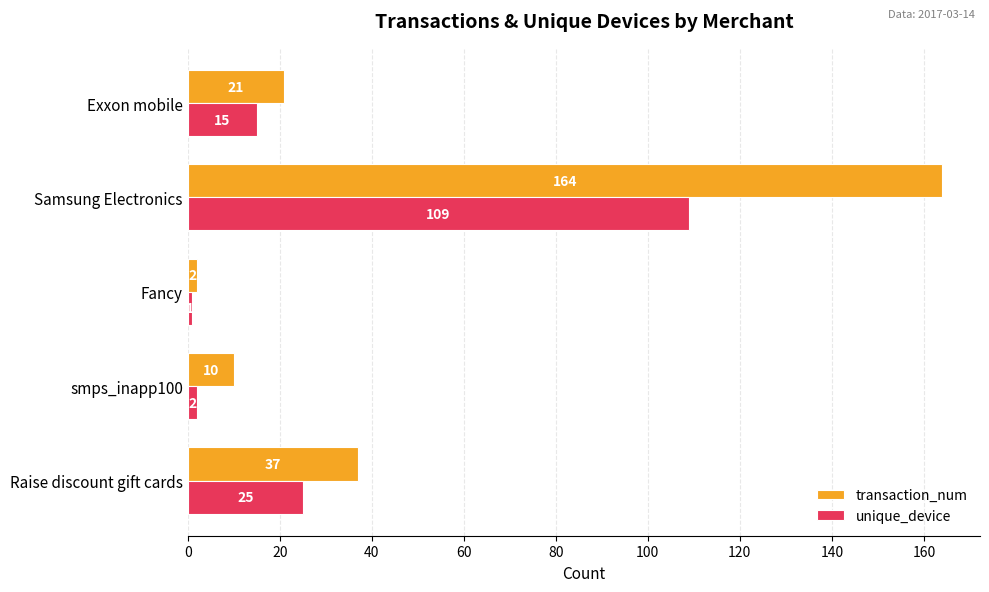

At how many categories does at least one series exceed 82?

1